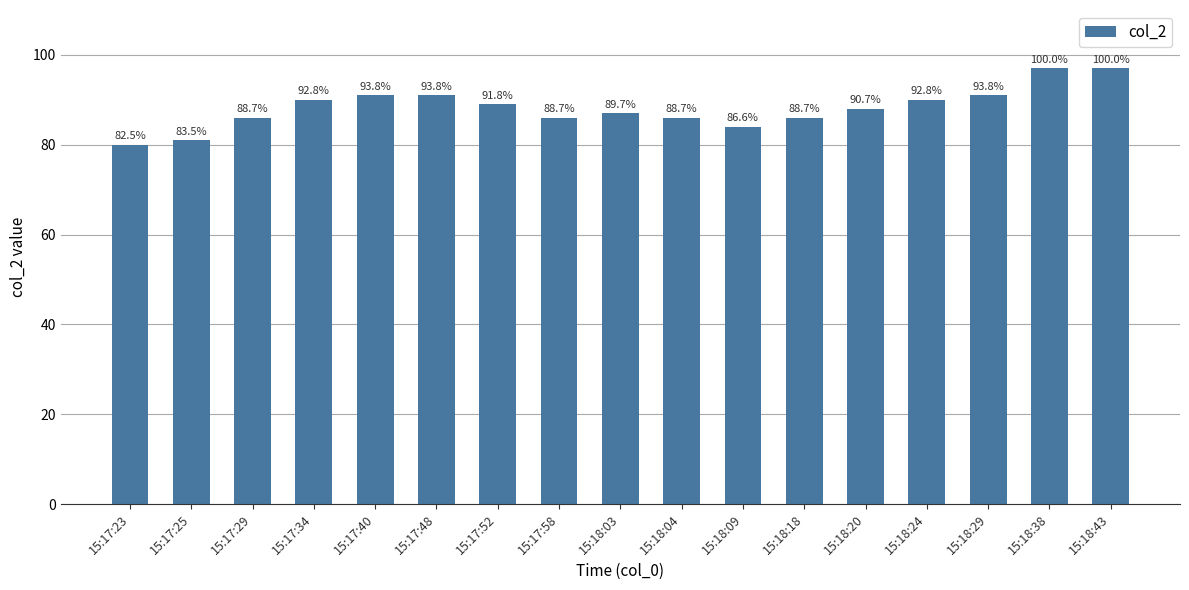

How many bars are there in total?

17